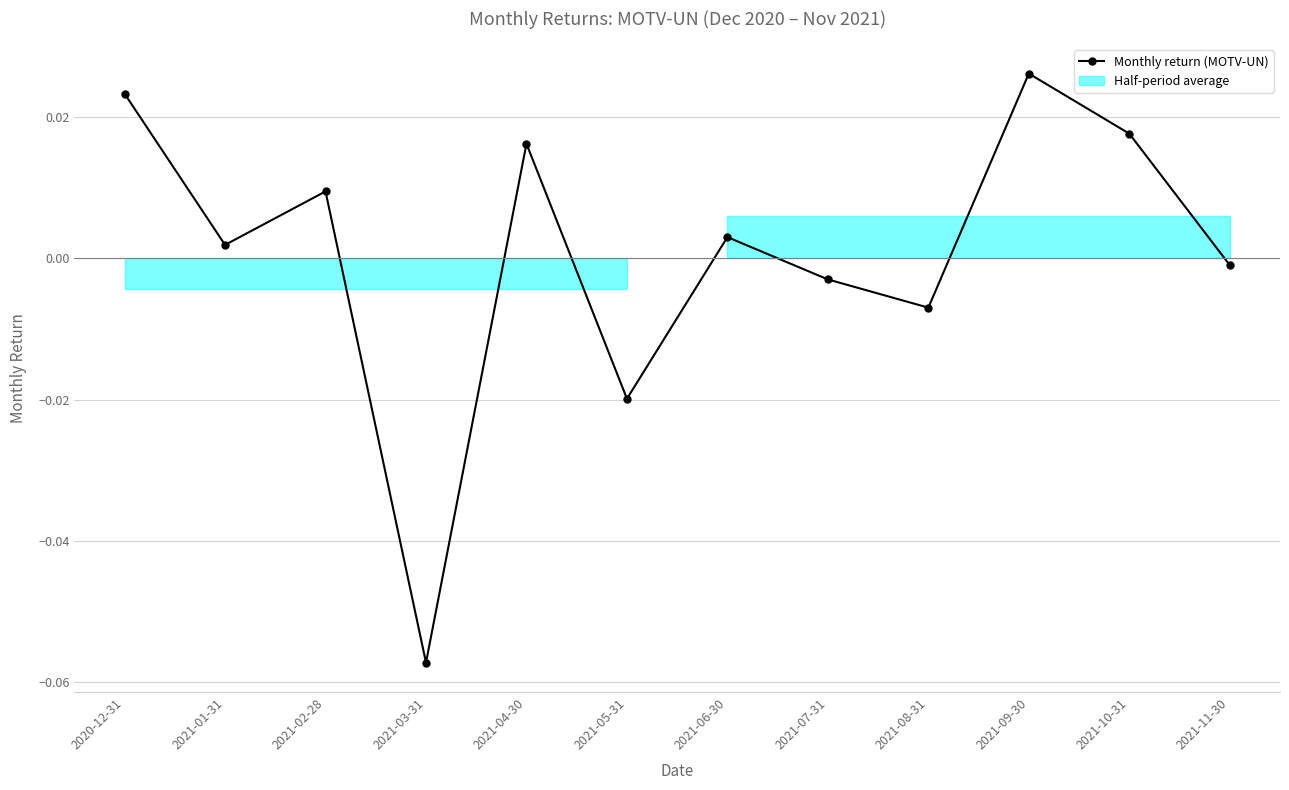

List the labels in order of value, largest first.

2021-09-30, 2020-12-31, 2021-10-31, 2021-04-30, 2021-02-28, 2021-06-30, 2021-01-31, 2021-11-30, 2021-07-31, 2021-08-31, 2021-05-31, 2021-03-31